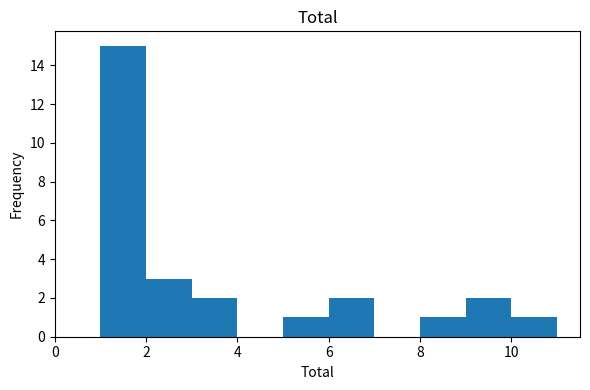

How tall is the bar that spans 5 to 6 on the x-axis? The values are not printed on the chart, so give them approximately, as read against the axis.

1